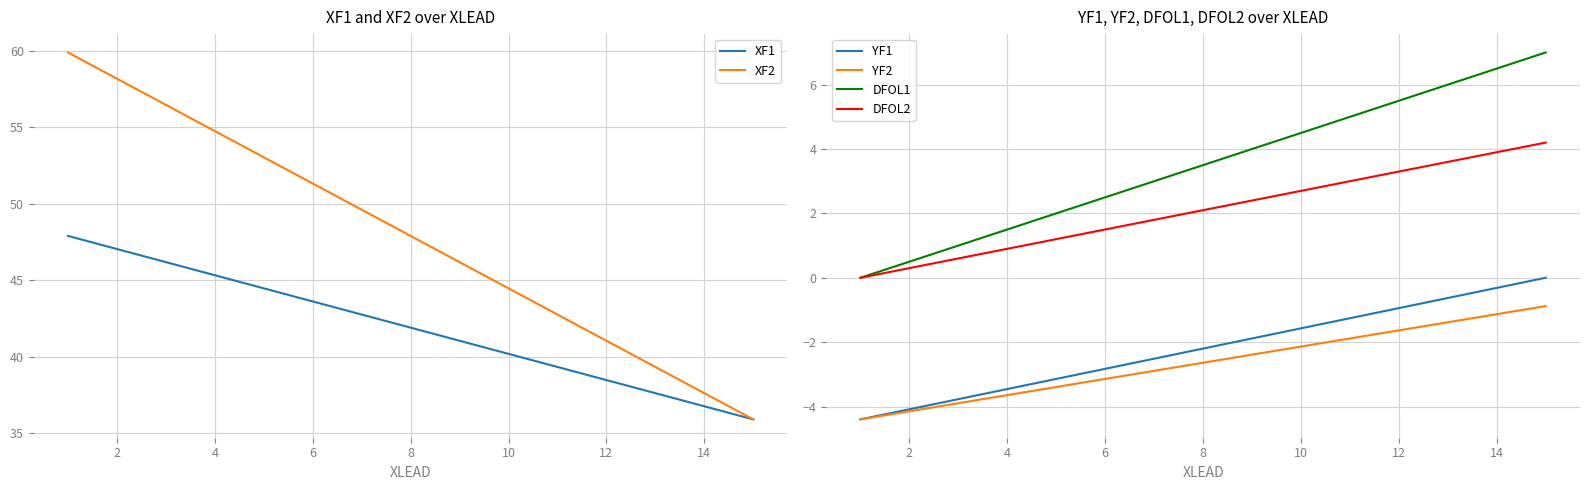

What is the maximum value for XF2?

59.9